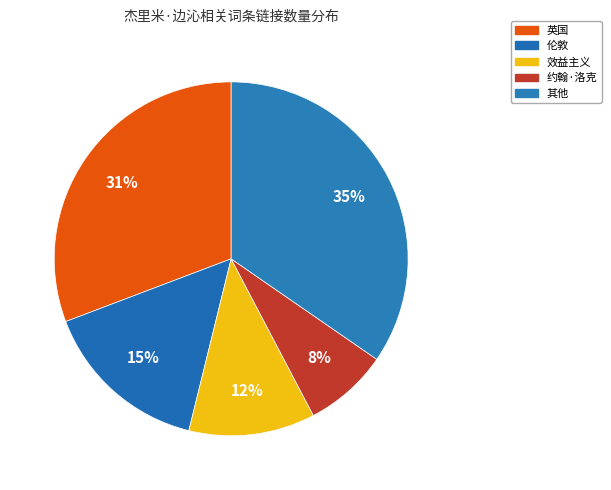

Is 约翰·洛克 the majority of the pie?

No